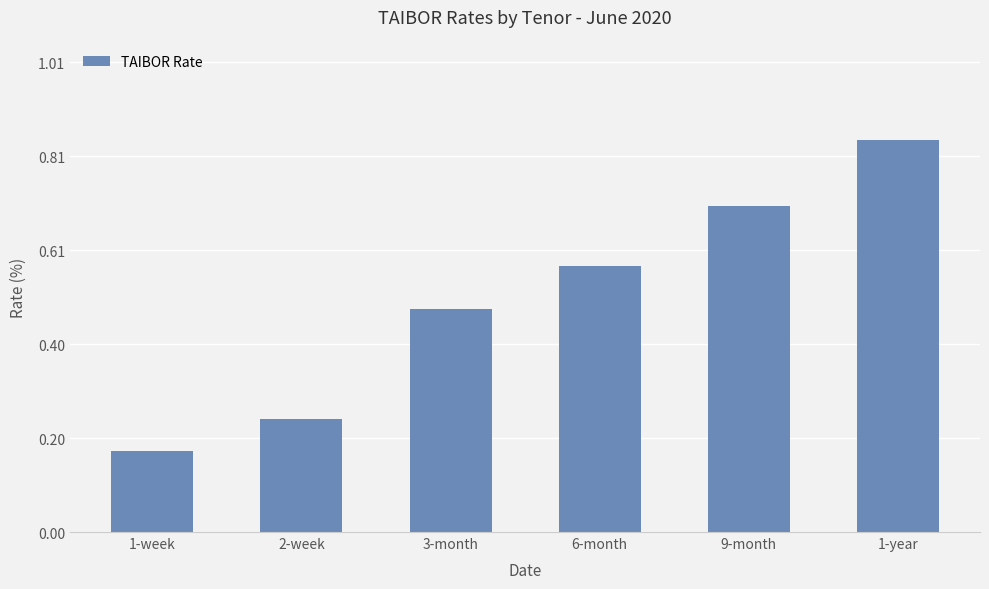

Rank the categories by value from lowest to highest.

1-week, 2-week, 3-month, 6-month, 9-month, 1-year